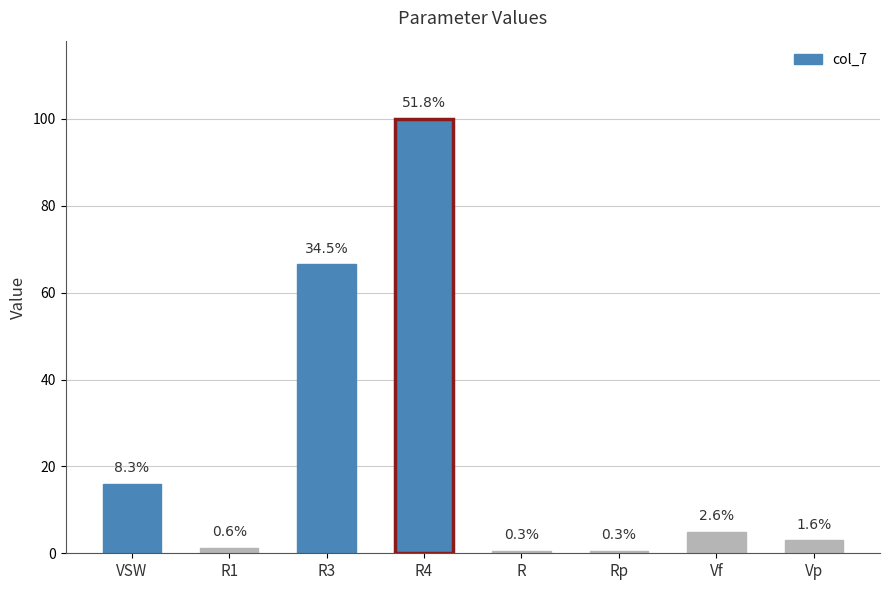

What is the minimum value shown in the chart?

0.6